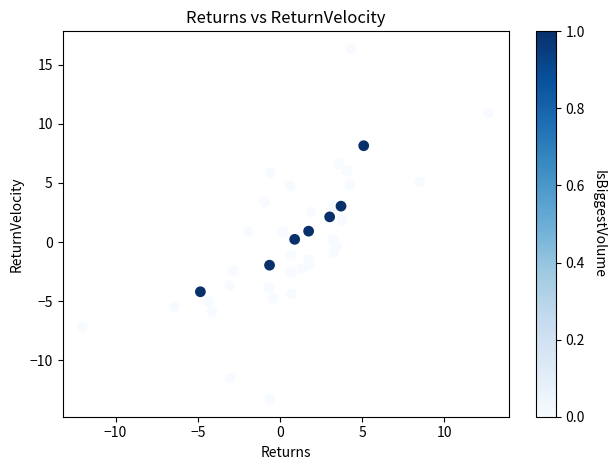

What is the range of X values (max minus min)?

24.7